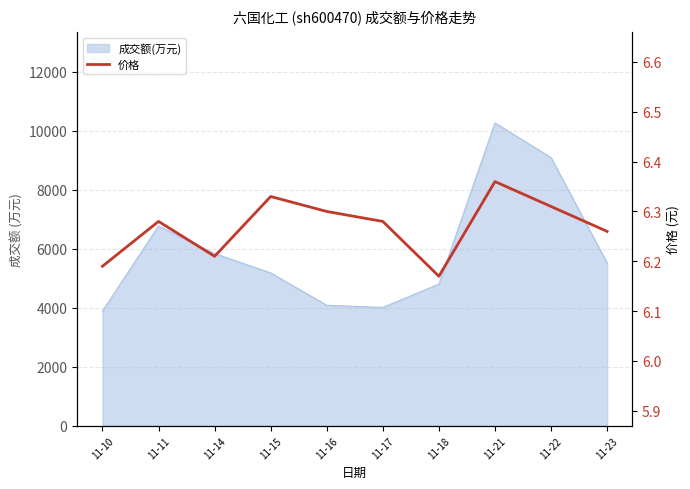

At which label is the value closest to 6?

11-18